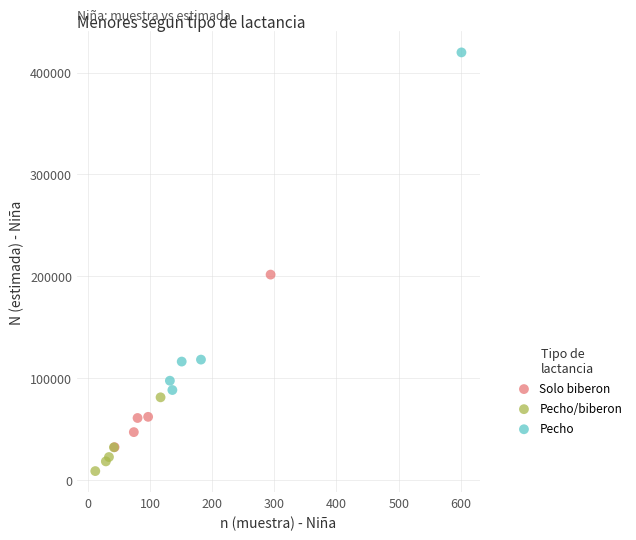

Which series contains the highest Y value?

Pecho